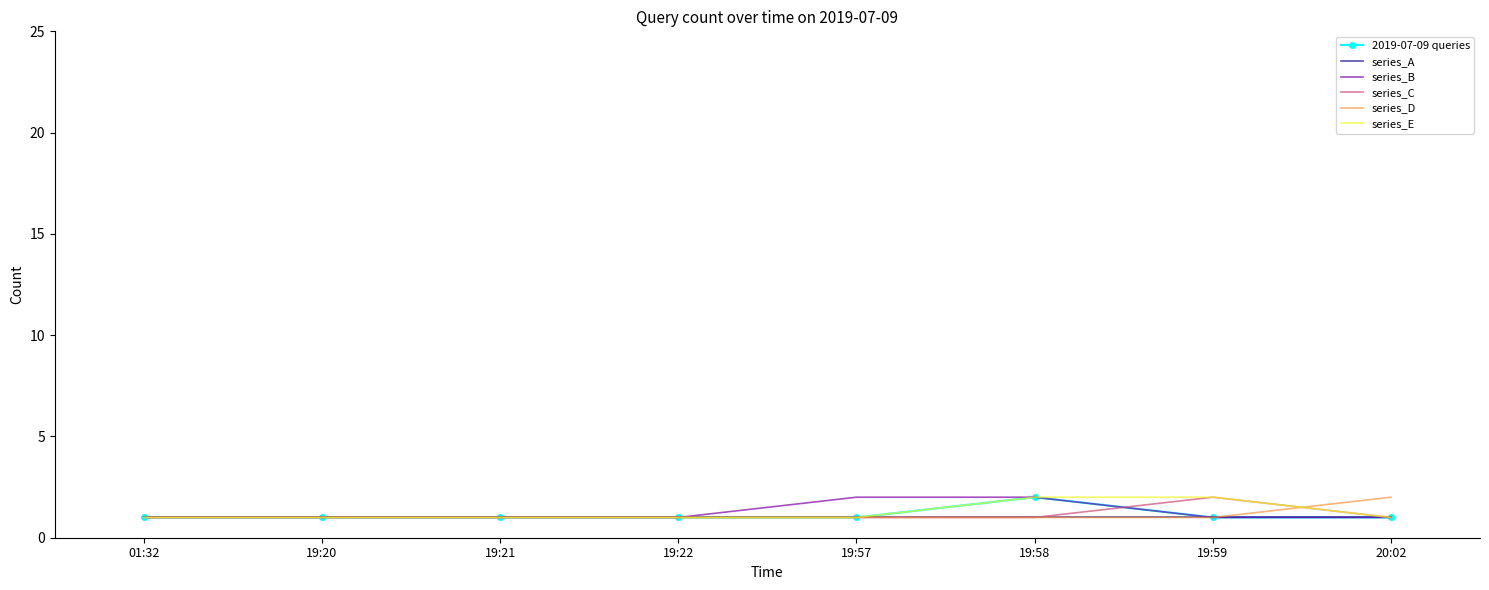

What position from the left is 19:59?

7